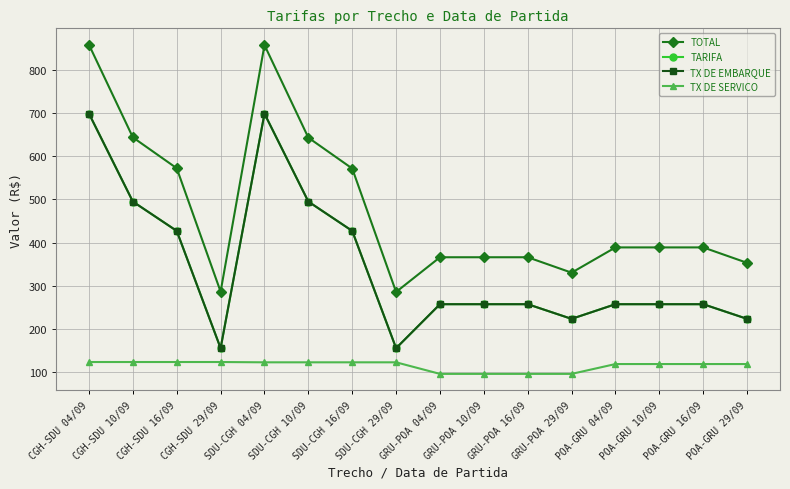

Does the chart have visible grid lines?

Yes